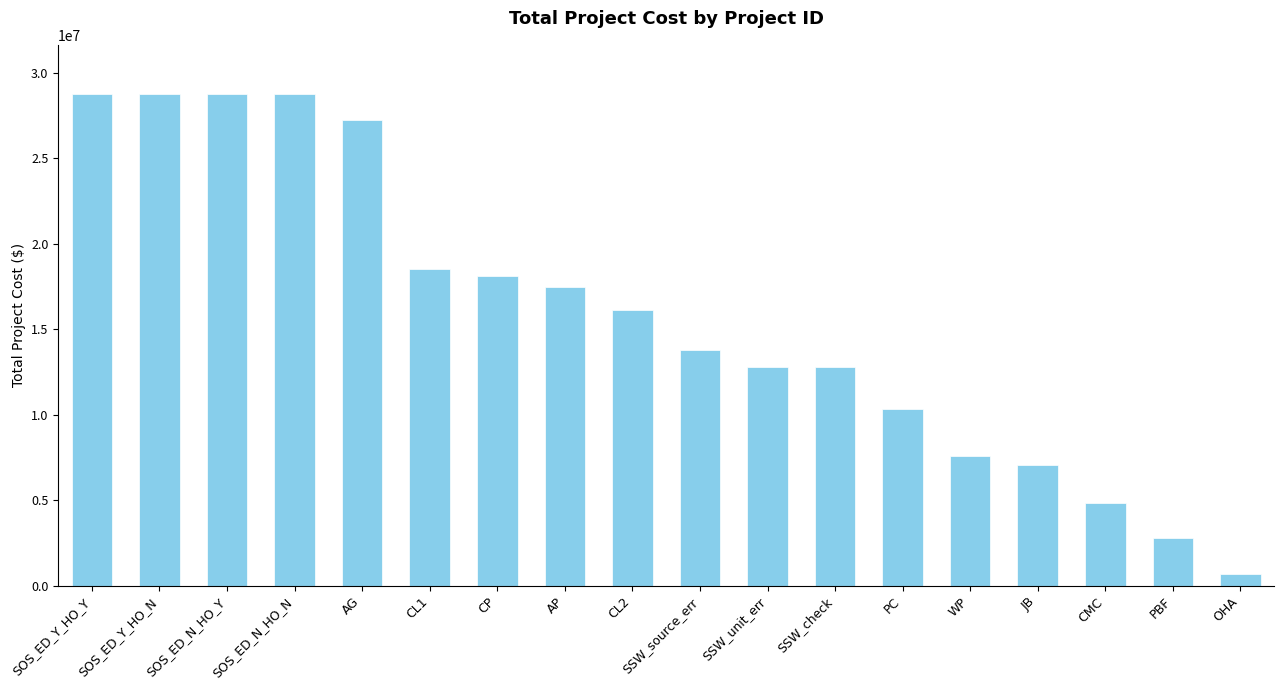

What is the sum of the values at CL1 and AP?

35971335